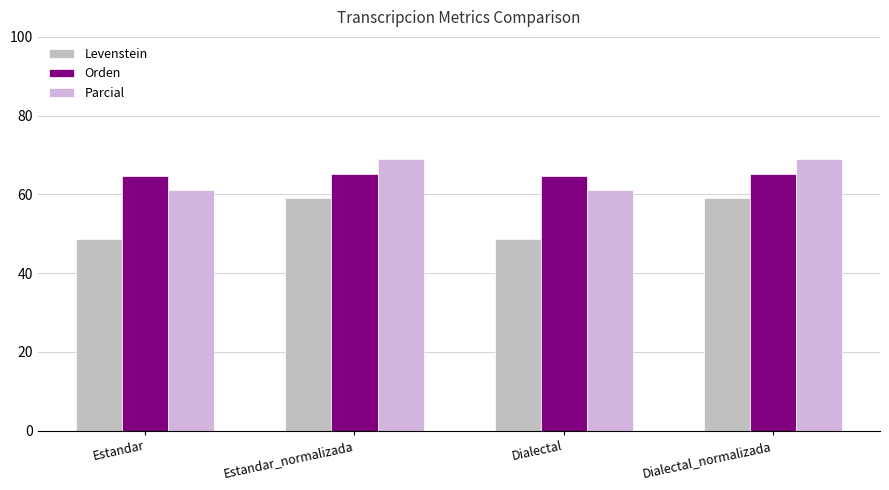

Reading left to right, extract all data points from this chart.

Levenstein: Estandar=48.6	Estandar_normalizada=59.1	Dialectal=48.6	Dialectal_normalizada=59.1
Orden: Estandar=64.8	Estandar_normalizada=65.2	Dialectal=64.8	Dialectal_normalizada=65.2
Parcial: Estandar=61.0	Estandar_normalizada=69.1	Dialectal=61.0	Dialectal_normalizada=69.1